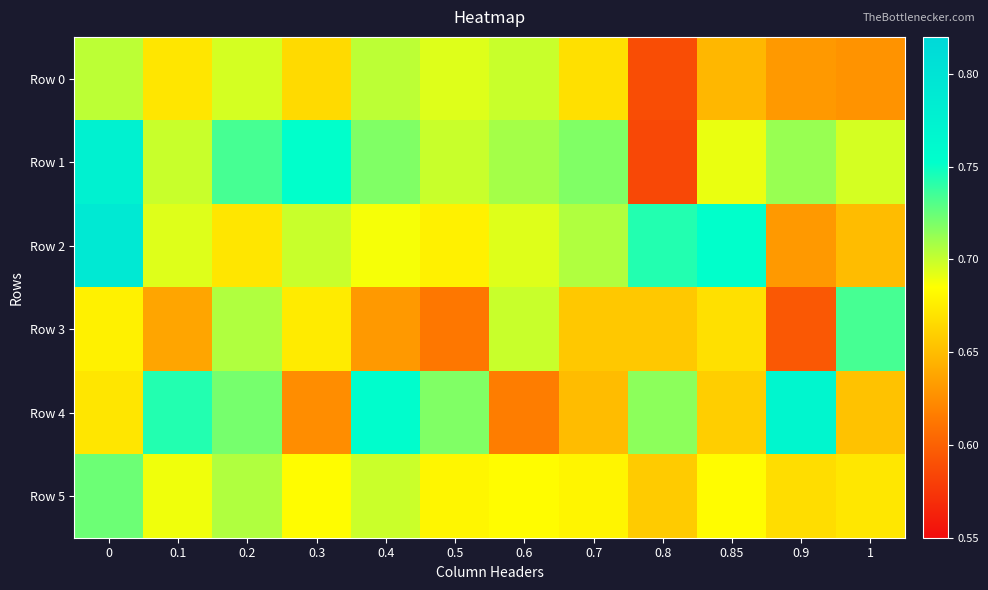

What is the maximum value shown in the chart?

0.8